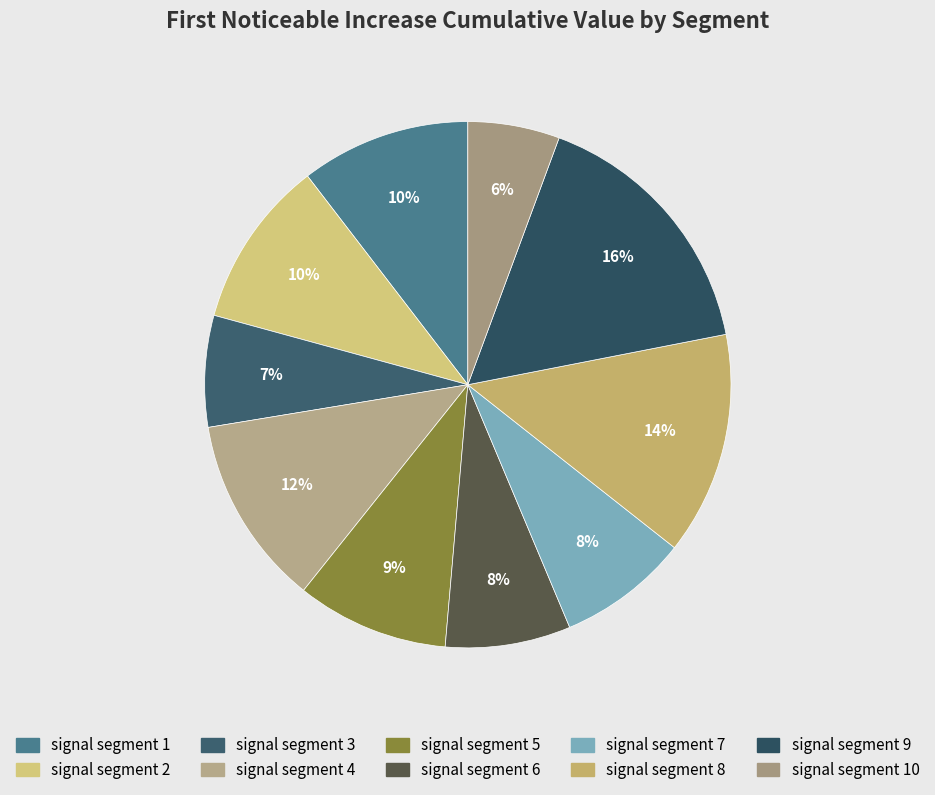

How many segments does this pie chart have?

10